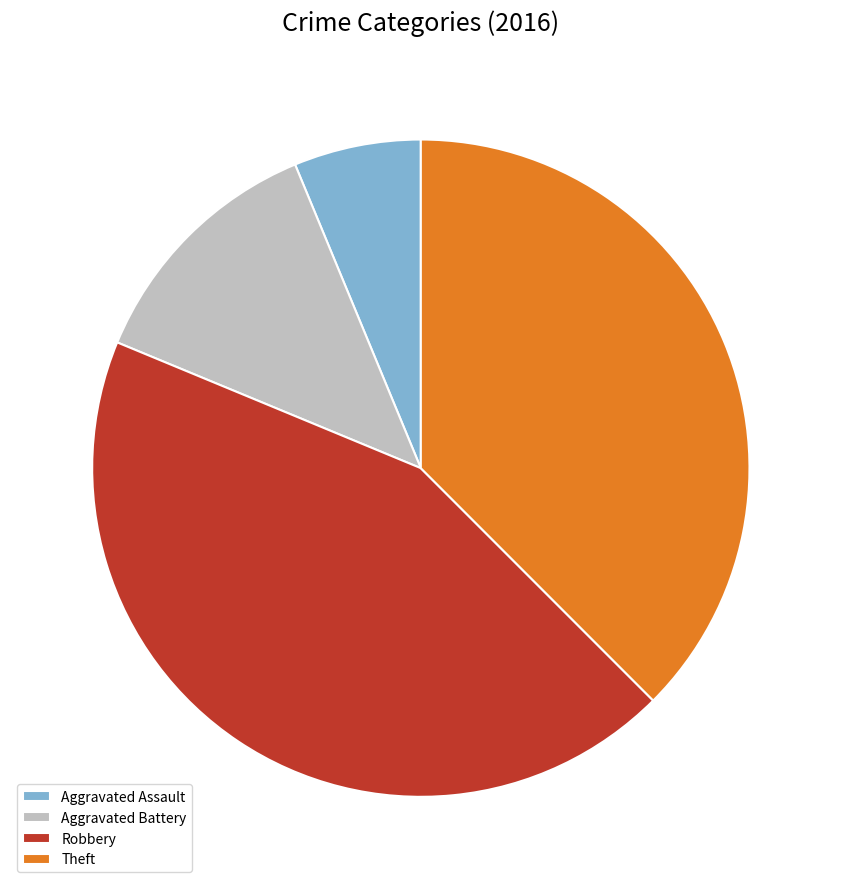

Which category has the smallest portion of the pie?

Aggravated Assault